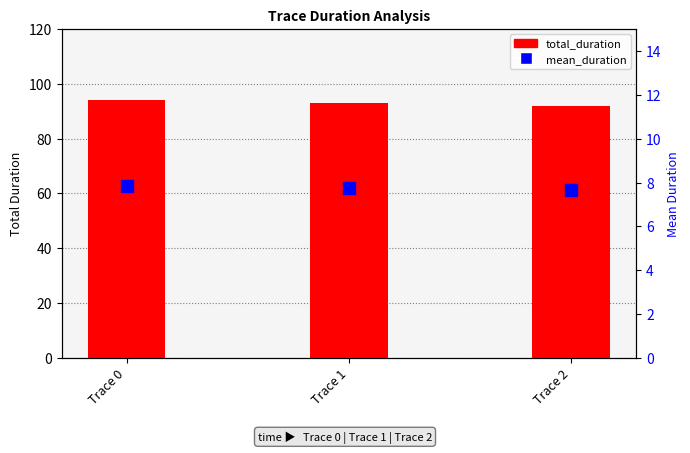

Reading left to right, extract all data points from this chart.

total_duration: 94.0	93.0	92.0
mean_duration: 7.8	7.8	7.7